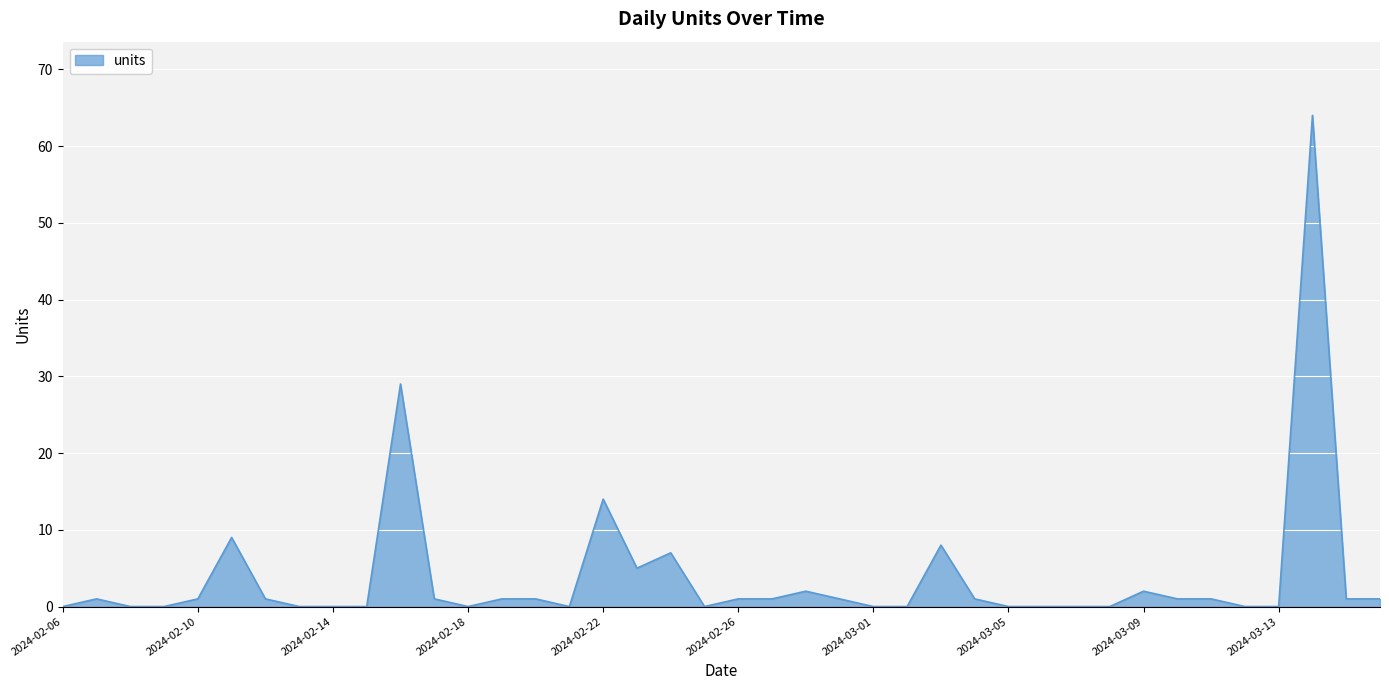

What is the difference between the maximum and minimum values?

64